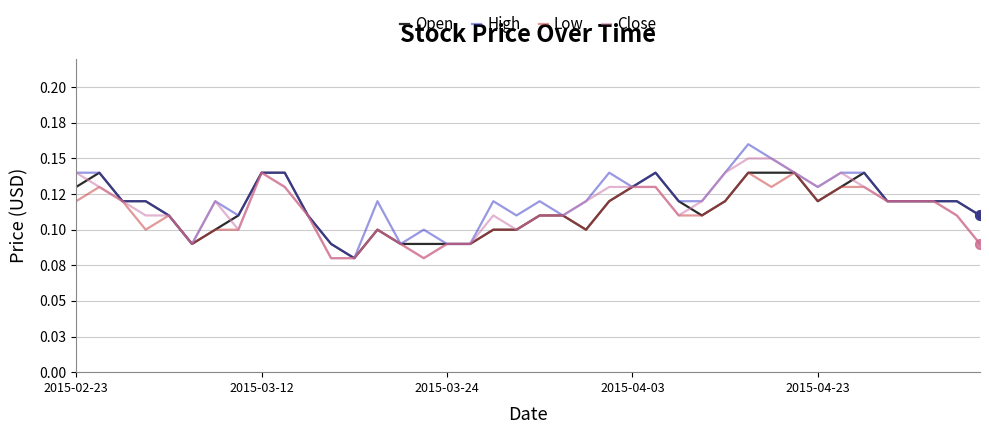

What are all the series names shown in the legend?

Open, High, Low, Close